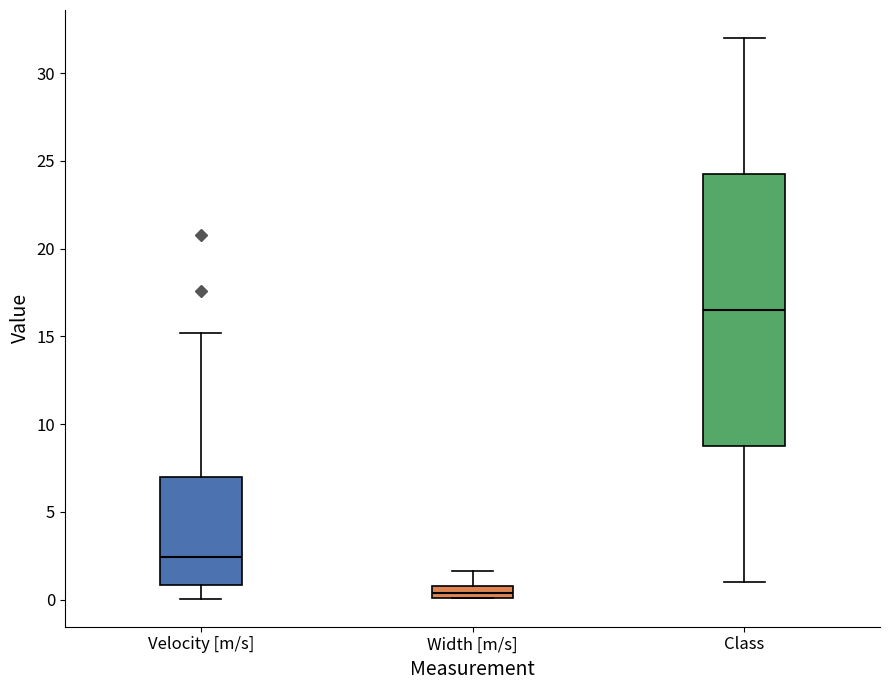

Which box has the lowest median line?

Width [m/s]